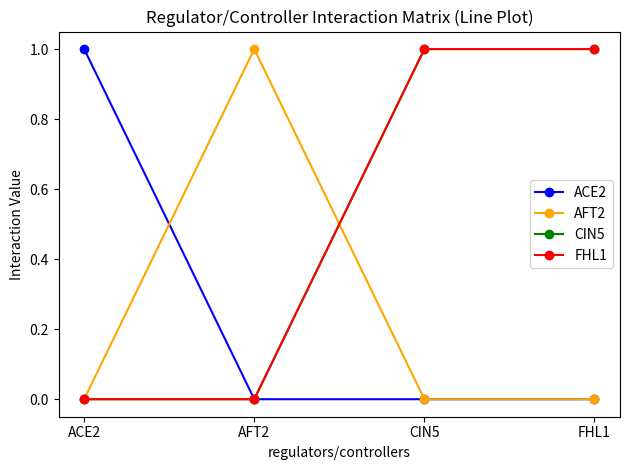

Is this an area chart (filled region under the line)?

No